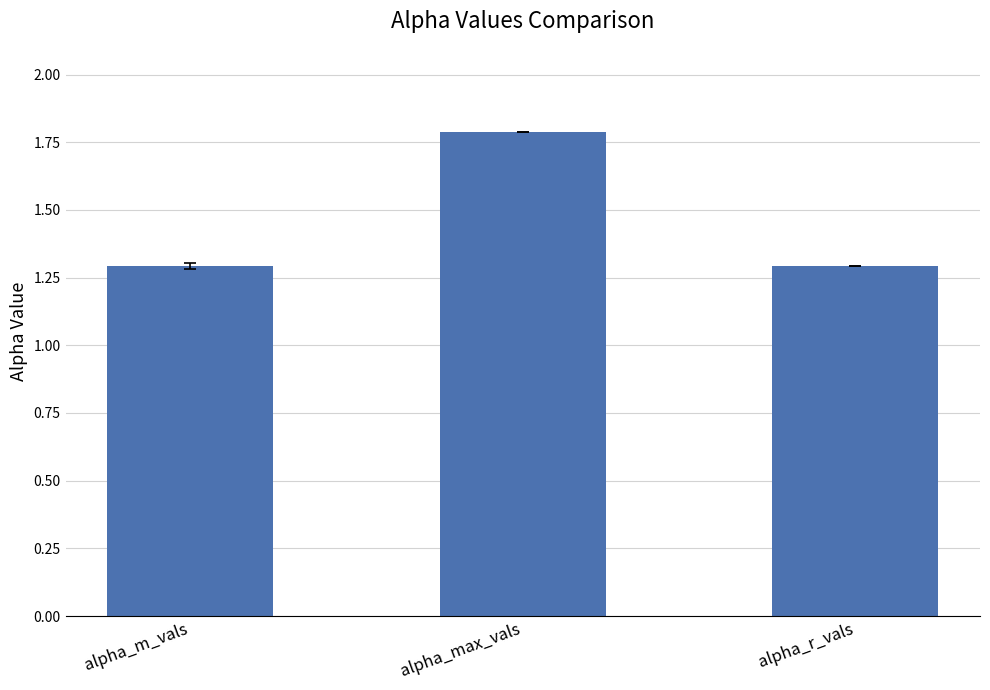

What is the label of the 1st bar from the right?

alpha_r_vals